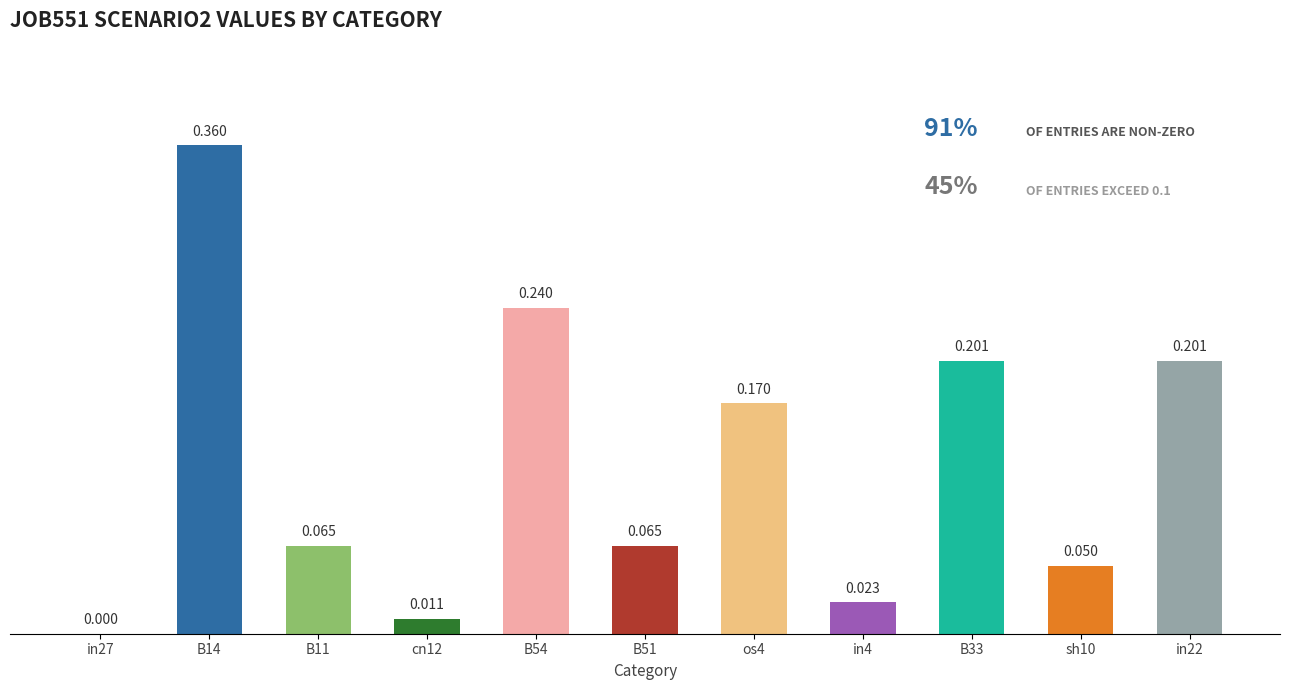

Which label corresponds to the largest value in the chart?

B14